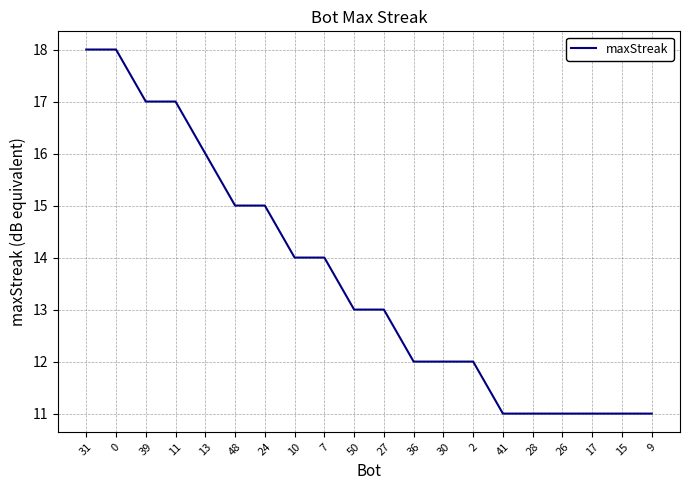

What is the ratio of the value at 0 to the value at 28?

1.6